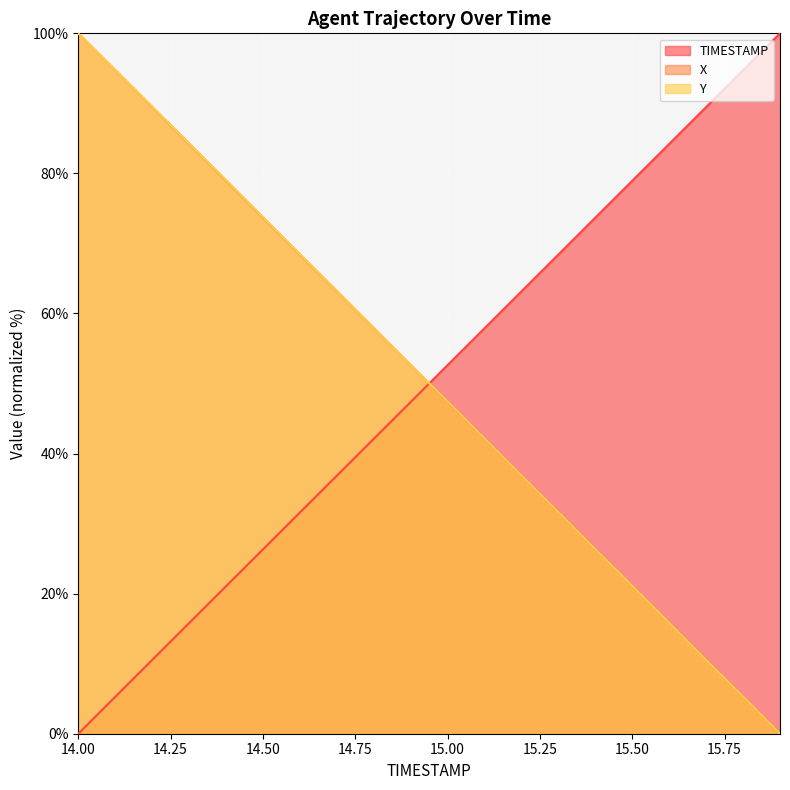

At which label is TIMESTAMP closest to 50?

14.9